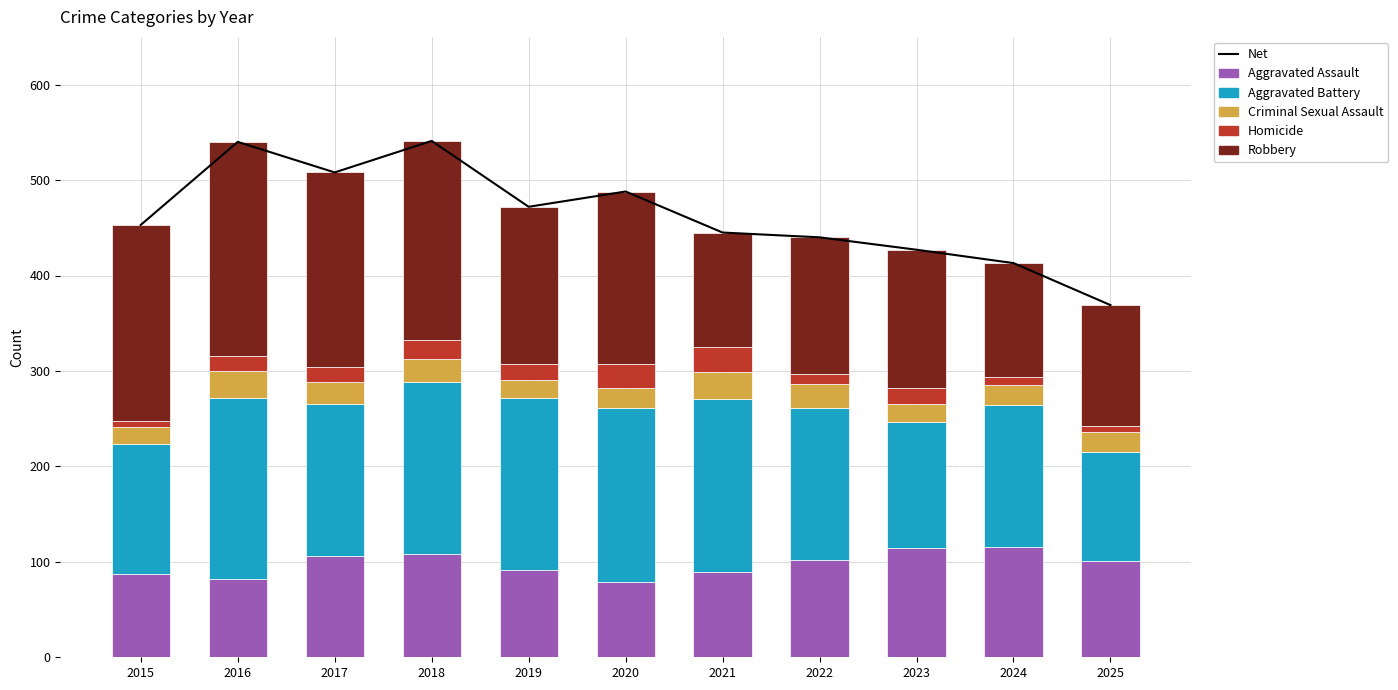

Reading left to right, extract all data points from this chart.

Net: 2015=453	2016=540	2017=508	2018=541	2019=472	2020=488	2021=445	2022=440	2023=427	2024=413	2025=369
Aggravated Assault: 2015=87	2016=82	2017=106	2018=108	2019=91	2020=79	2021=89	2022=102	2023=114	2024=116	2025=101
Aggravated Battery: 2015=136	2016=190	2017=159	2018=180	2019=181	2020=182	2021=182	2022=159	2023=133	2024=148	2025=114
Criminal Sexual Assault: 2015=18	2016=28	2017=23	2018=25	2019=19	2020=21	2021=28	2022=25	2023=18	2024=21	2025=21
Homicide: 2015=7	2016=16	2017=16	2018=19	2019=16	2020=25	2021=26	2022=11	2023=17	2024=9	2025=6
Robbery: 2015=205	2016=224	2017=204	2018=209	2019=165	2020=181	2021=120	2022=143	2023=145	2024=119	2025=127